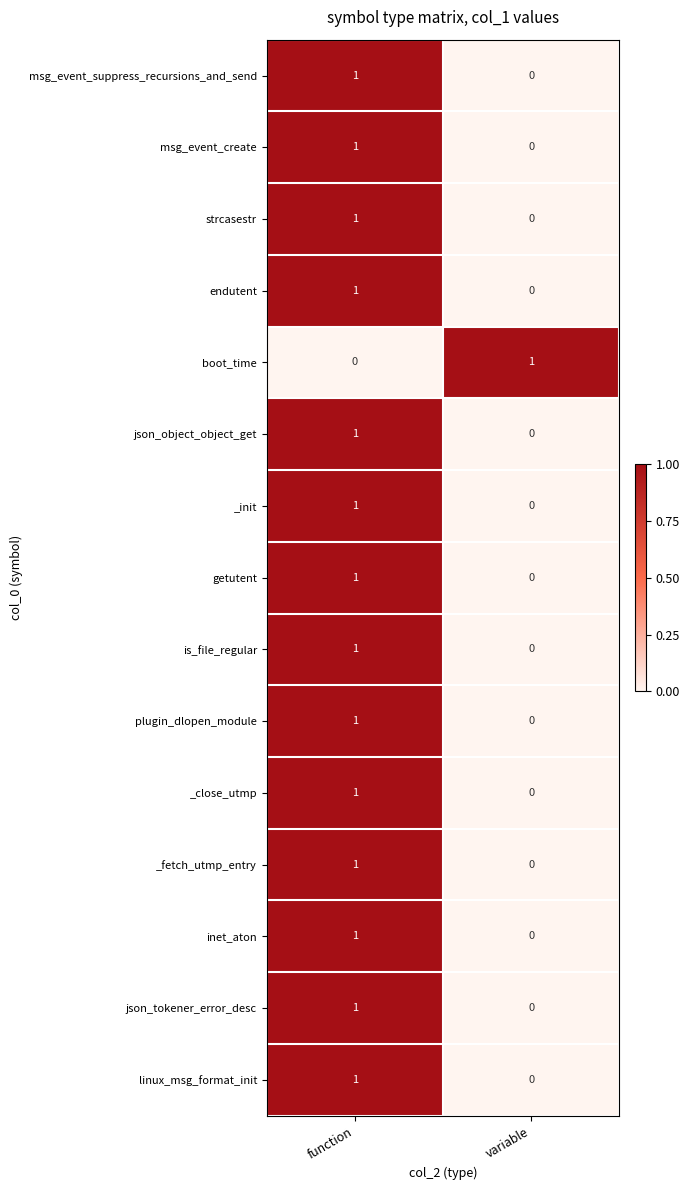

Which category has the highest value in the json_tokener_error_desc series?

function